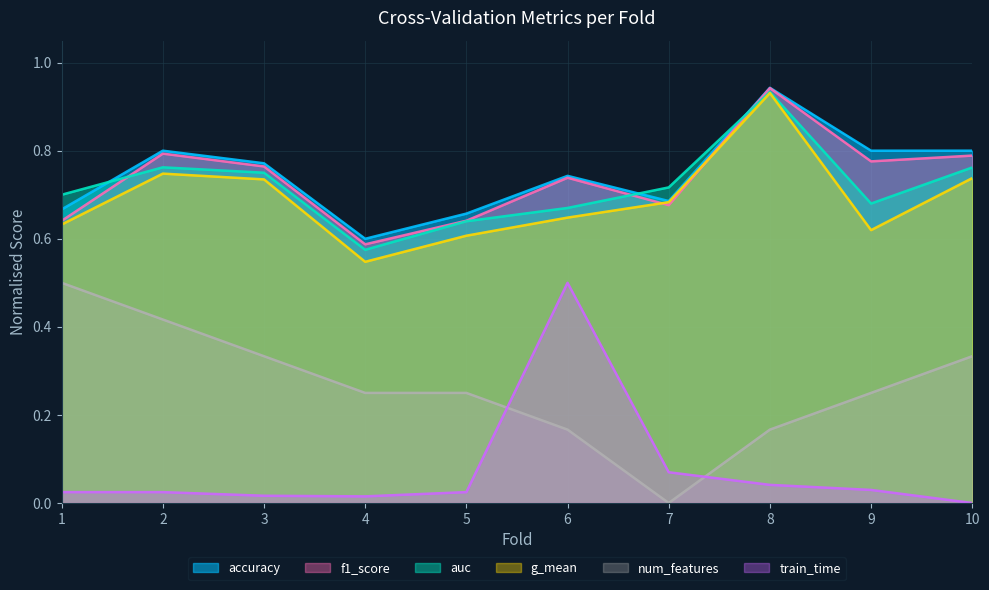

The value of g_mean at 7 is 0.3. True or false?

False